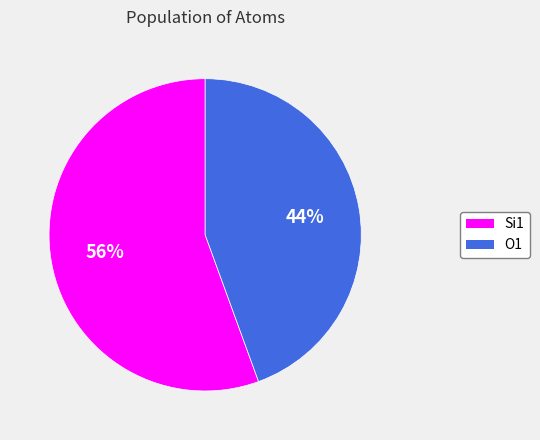

Combined, do Si1 and O1 account for over 50%?

Yes